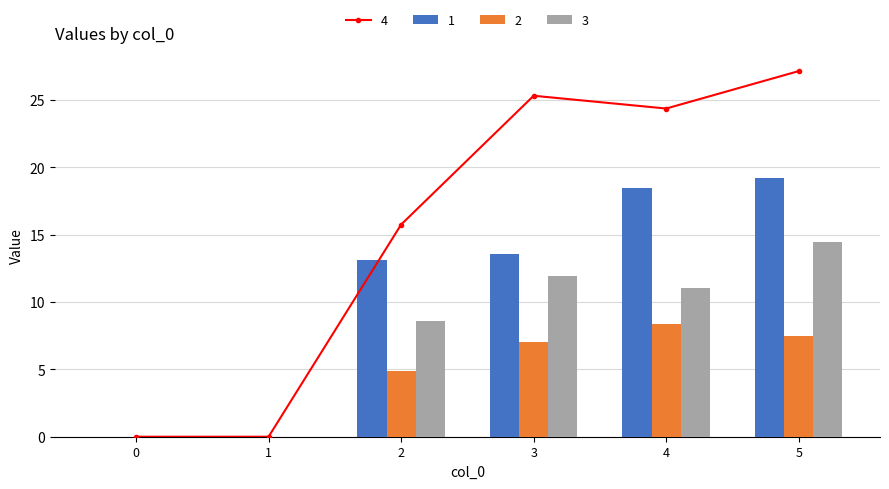

How many values in the 2 series are below 7?

3